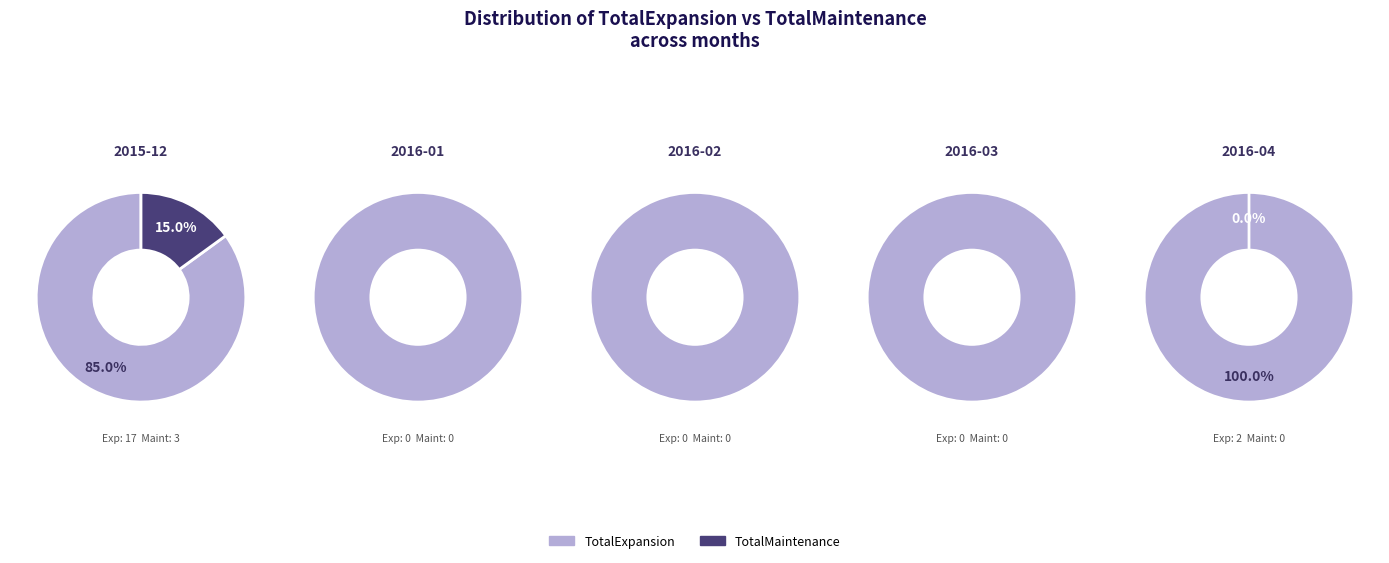

Is it true that 2016-03 is 0% of the pie?

True